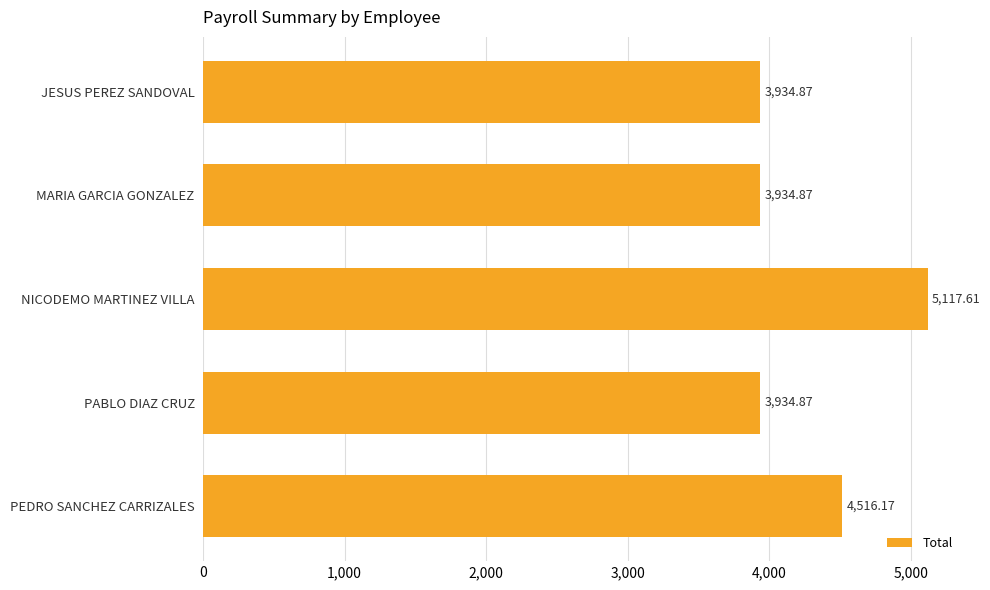

What is the ratio of the value at PABLO DIAZ CRUZ to the value at MARIA GARCIA GONZALEZ?

1.0